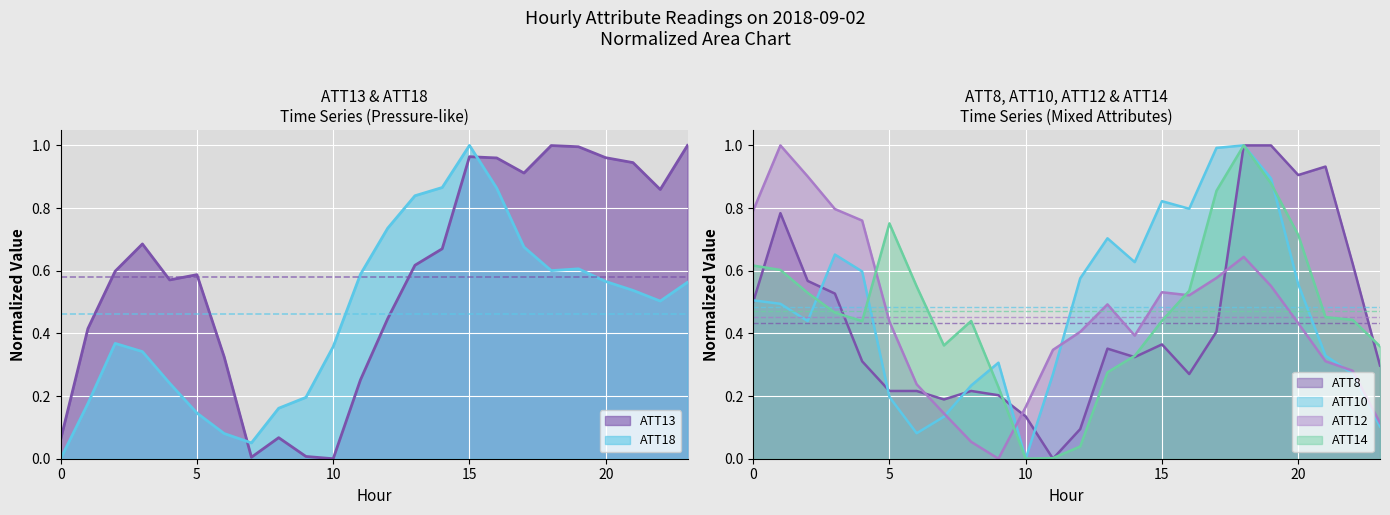

What is the value of the ATT8 point at the 2nd from the left?

0.8